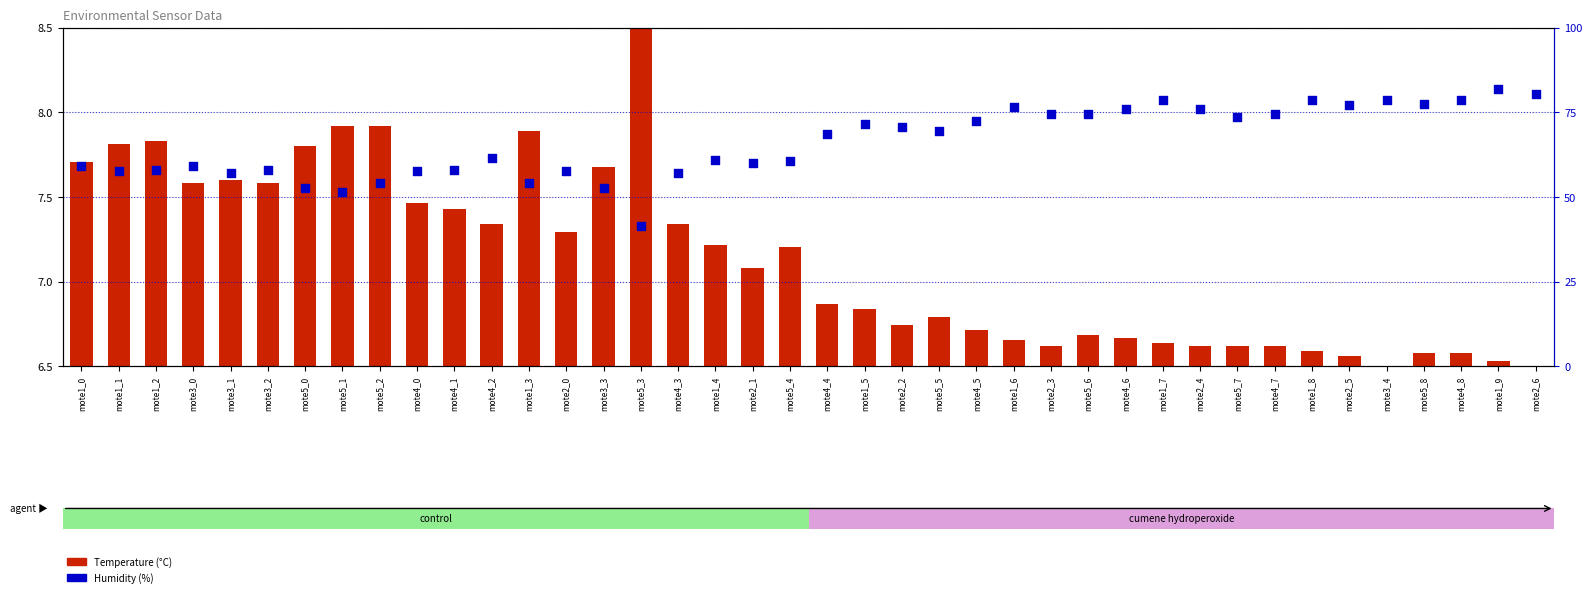

Which series contains the highest Y value?

Humidity (%)